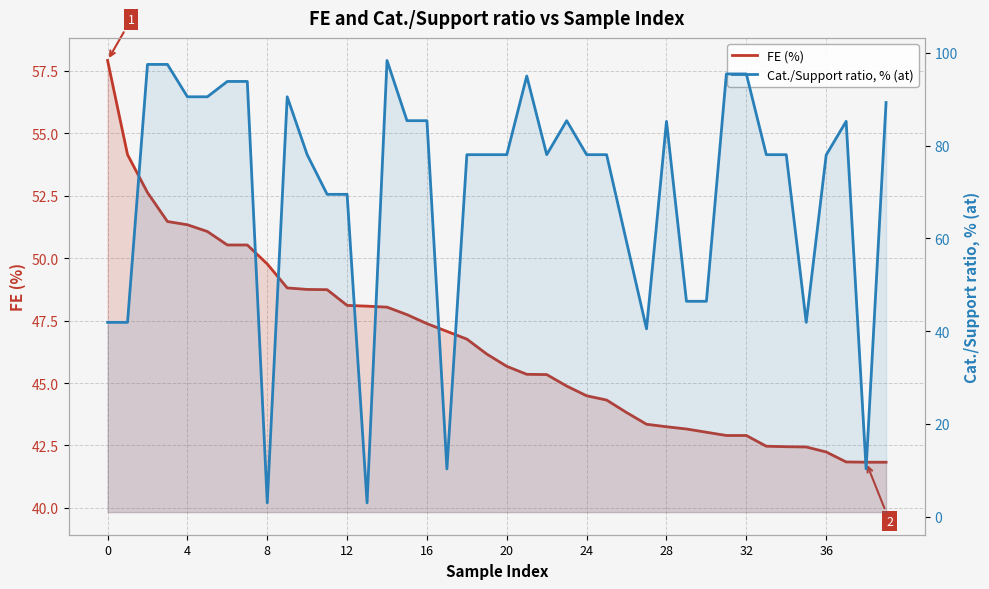

True or false: FE (%) and Cat./Support ratio, % (at) cross at least once.

True